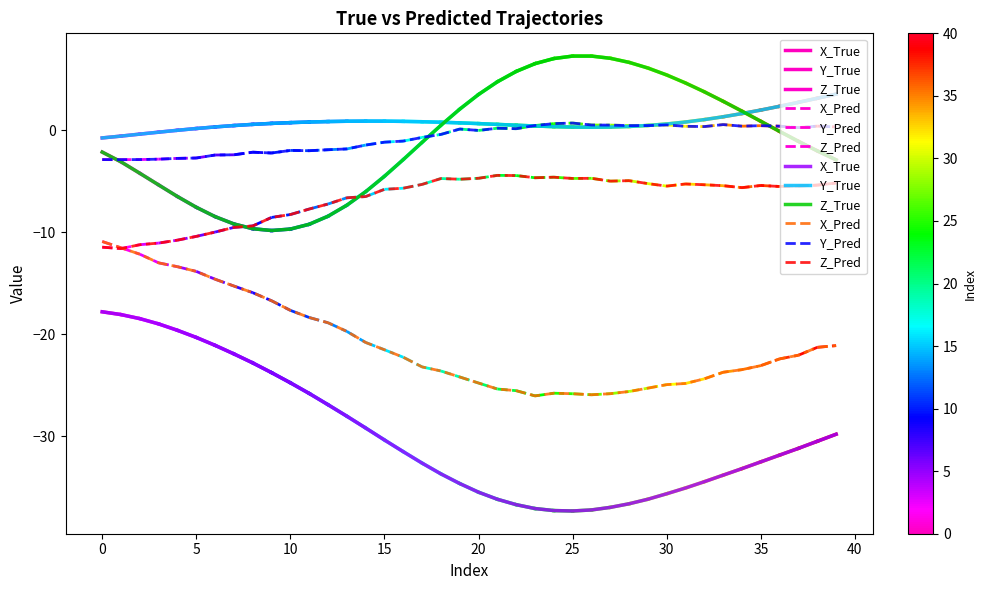

What is the total value across all series at 23?

-60.3